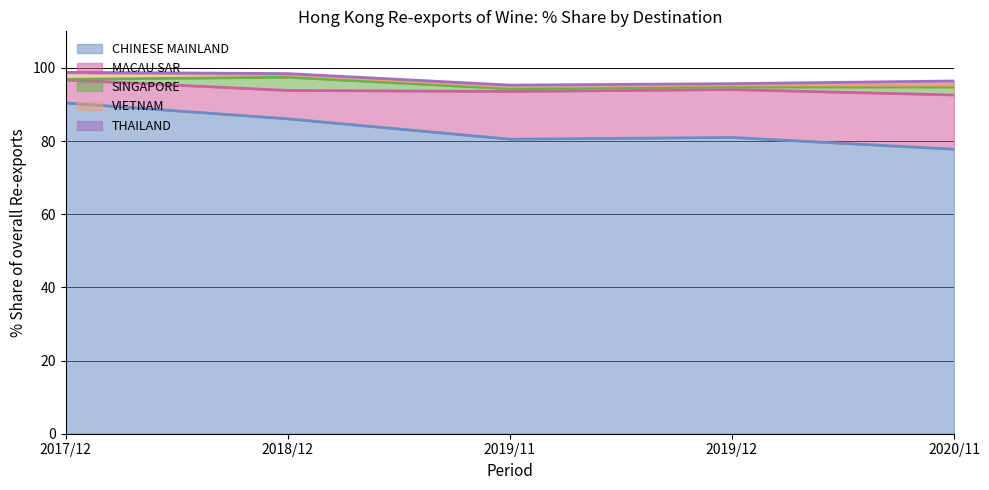

What is the maximum value for CHINESE MAINLAND?

90.4